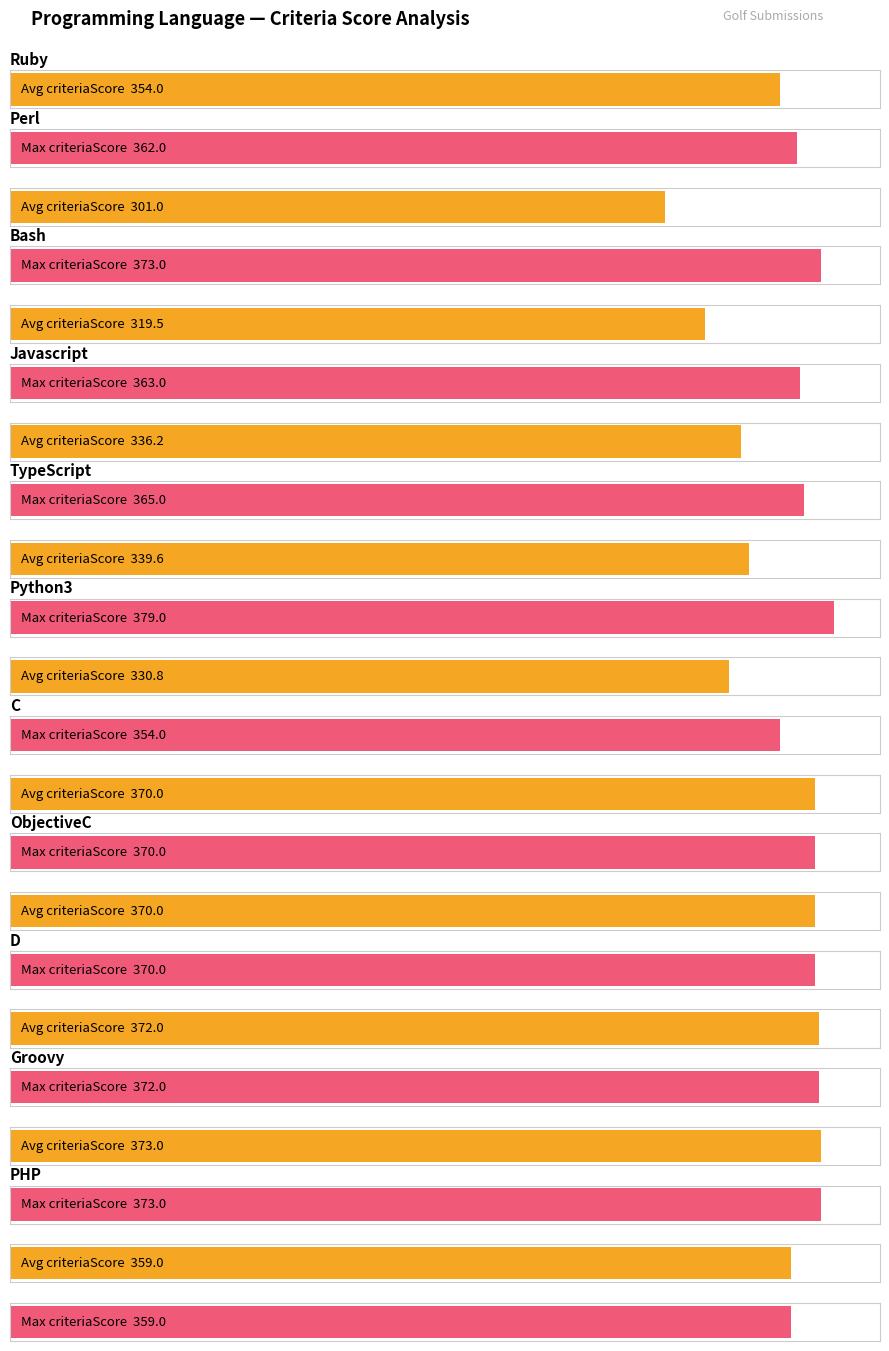

Does the chart contain any negative values?

No